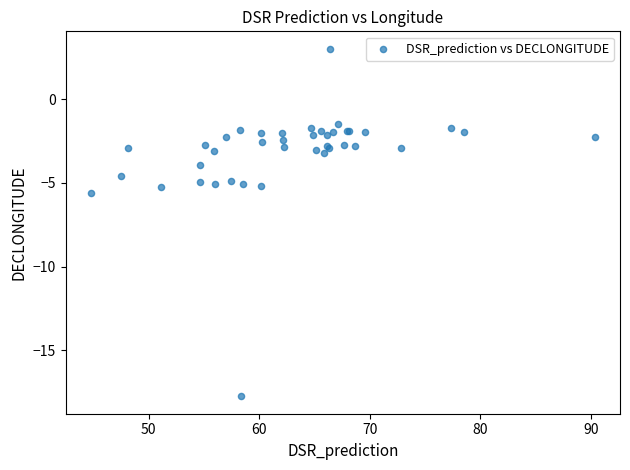

What Y value in the scatter plot is closest to -7?

-5.6